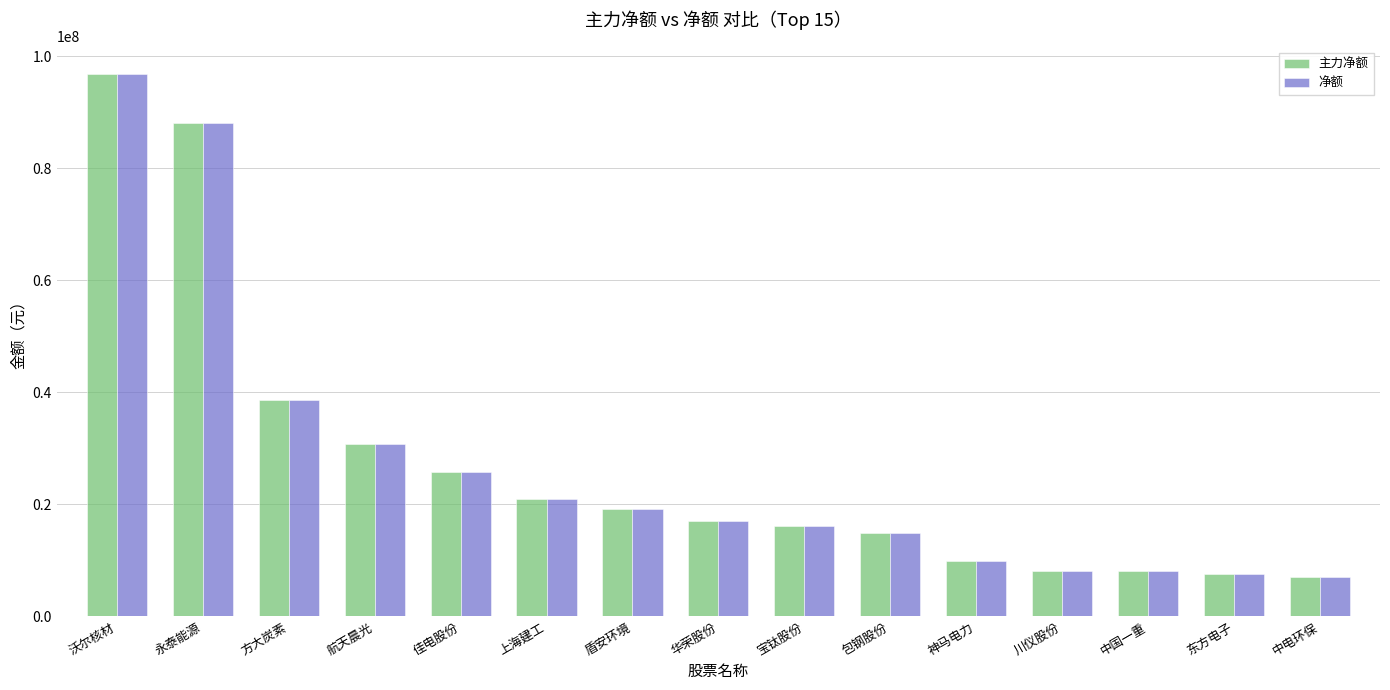

How many series are shown in this chart?

2